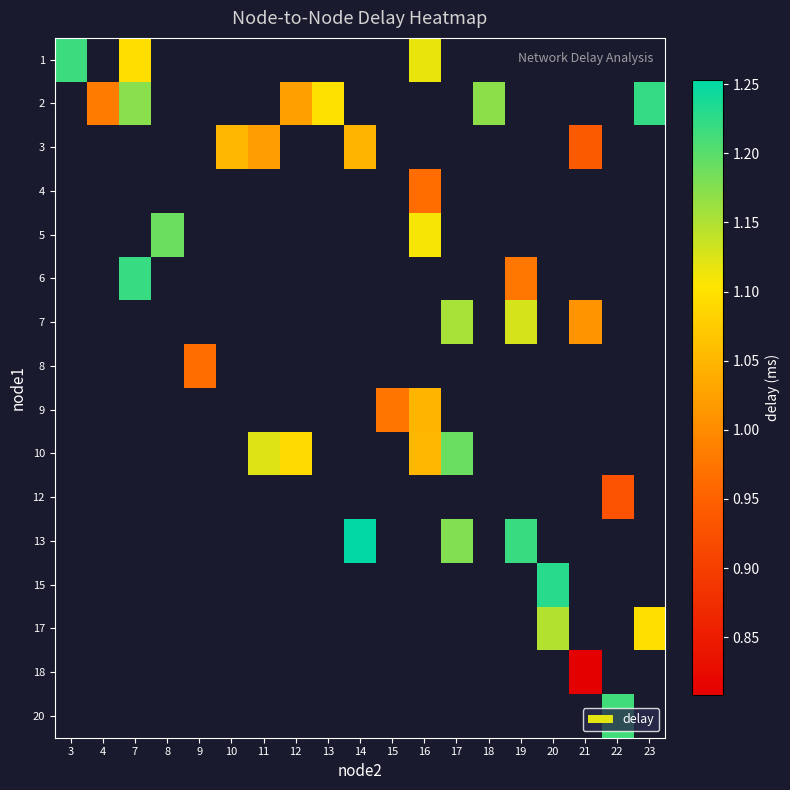

How many series are shown in this chart?

16